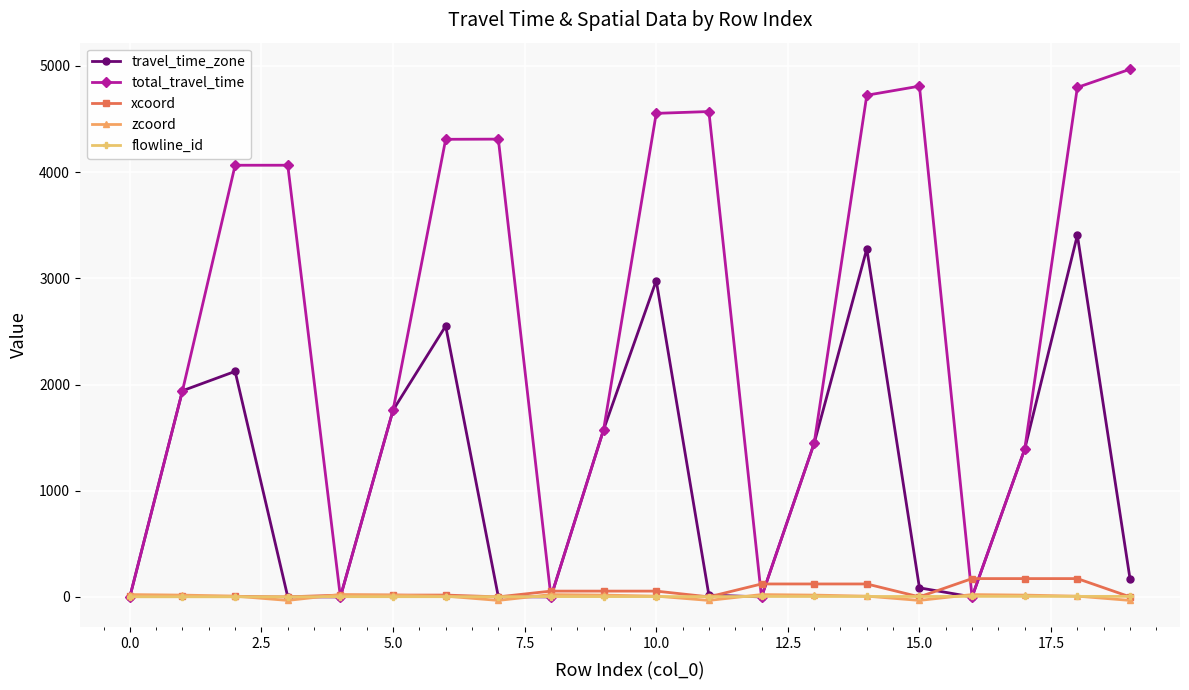

Which series has the largest total across all categories?

total_travel_time